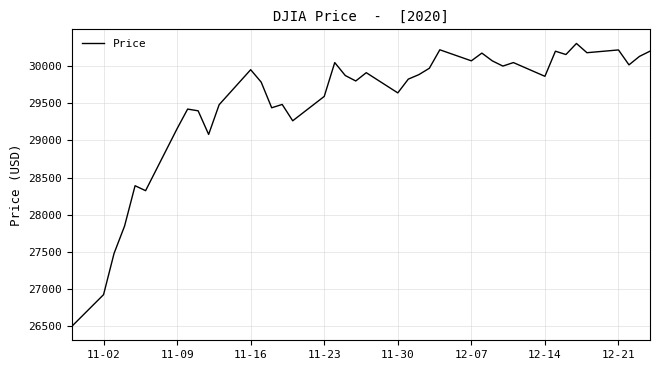

What is the greatest value displayed?

30303.4